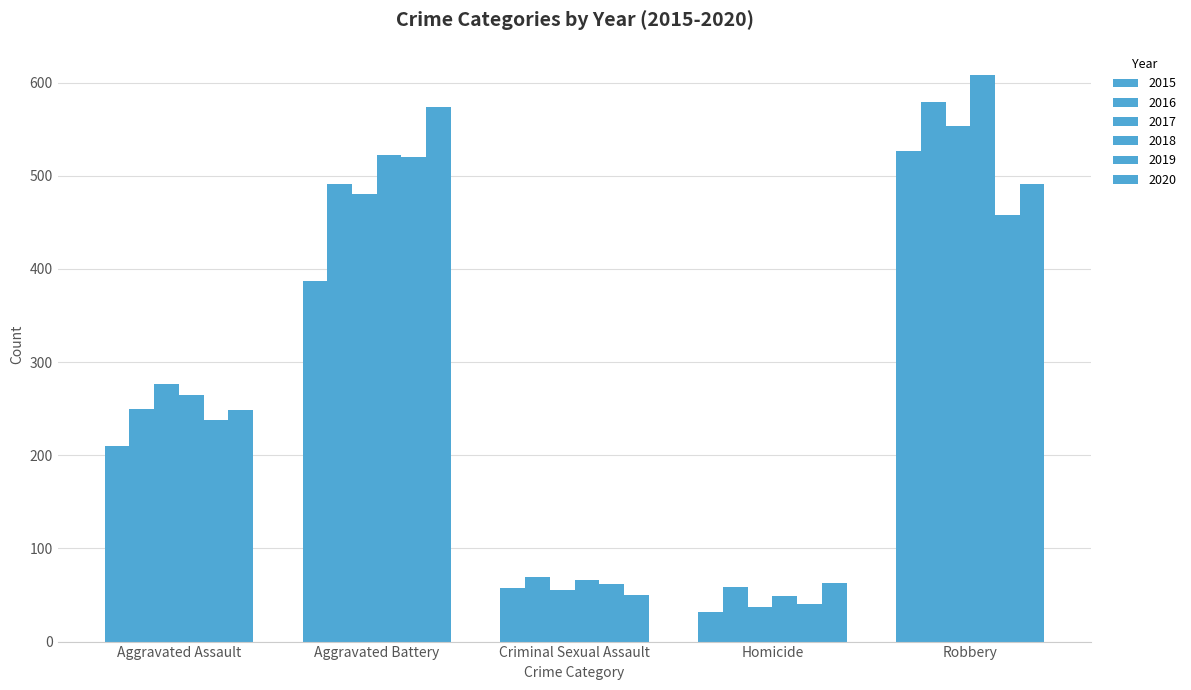

List the labels in order of 2015 value, smallest first.

Homicide, Criminal Sexual Assault, Aggravated Assault, Aggravated Battery, Robbery